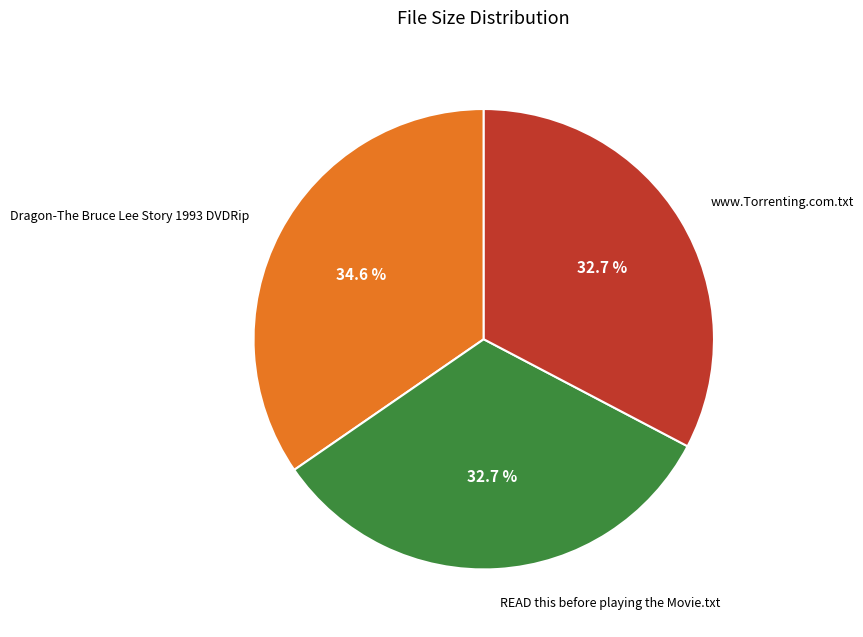

Which category has the biggest portion of the pie?

Dragon-The Bruce Lee Story 1993 DVDRip